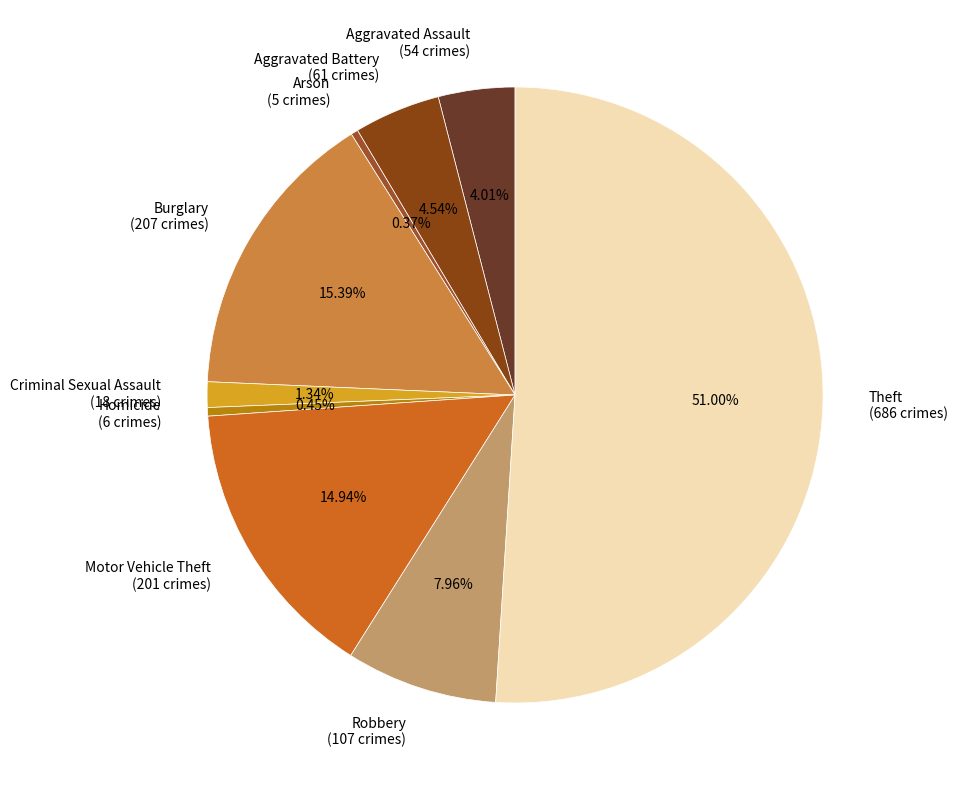

Does Arson (5 crimes) represent more than half of the total?

No